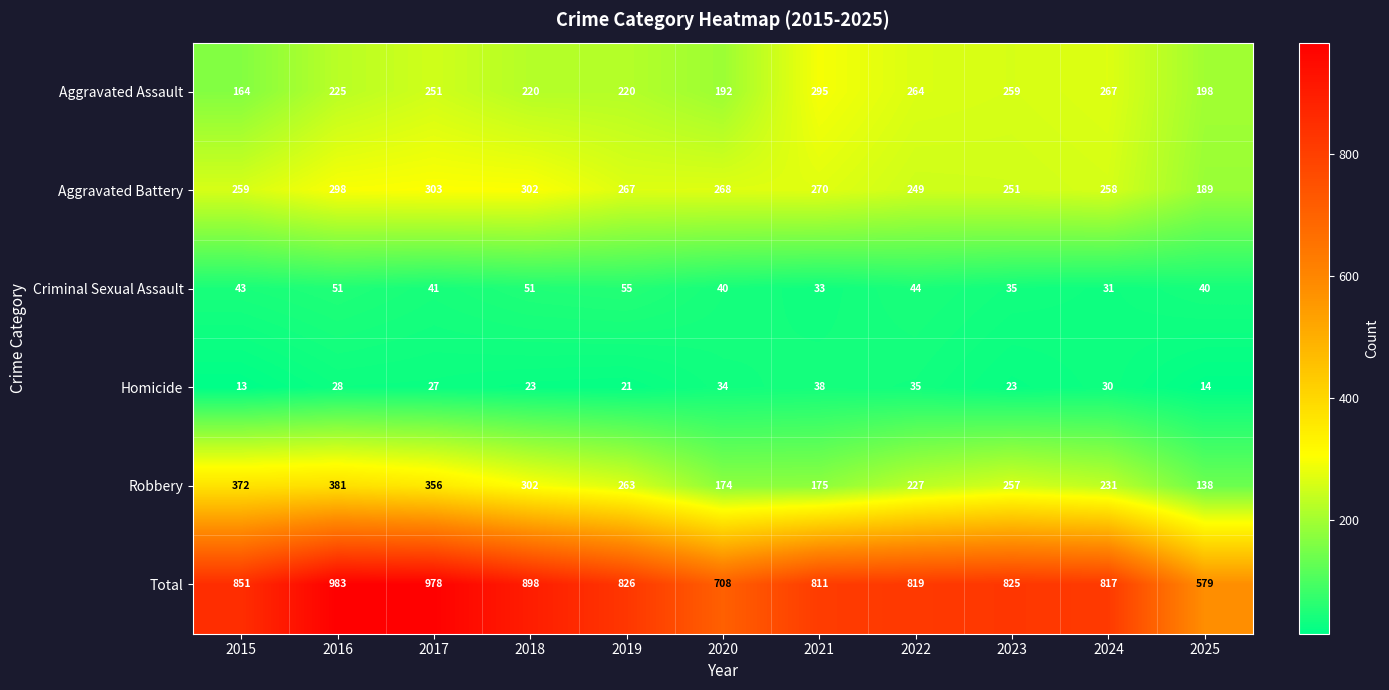

True or false: Robbery has a value of 84 at 2025.

False